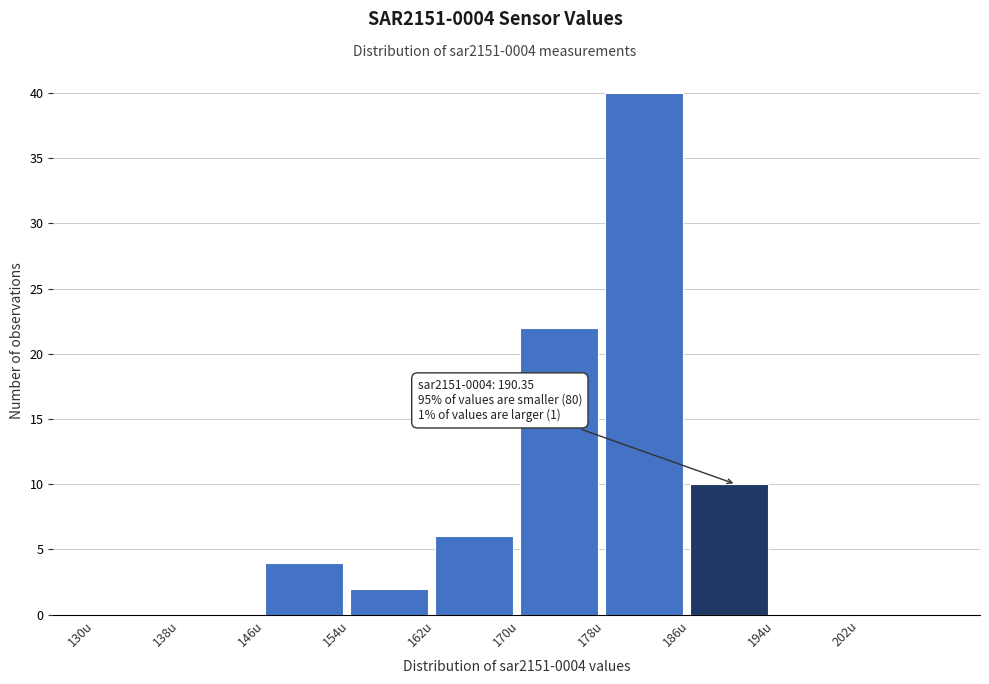

Which range on the x-axis has the tallest bar?

178 to 186